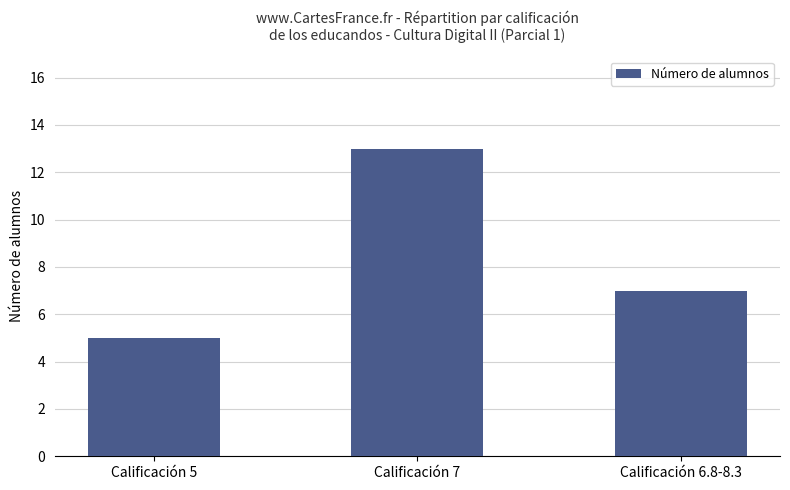

What is the label of the 1st bar from the left?

Calificación 5